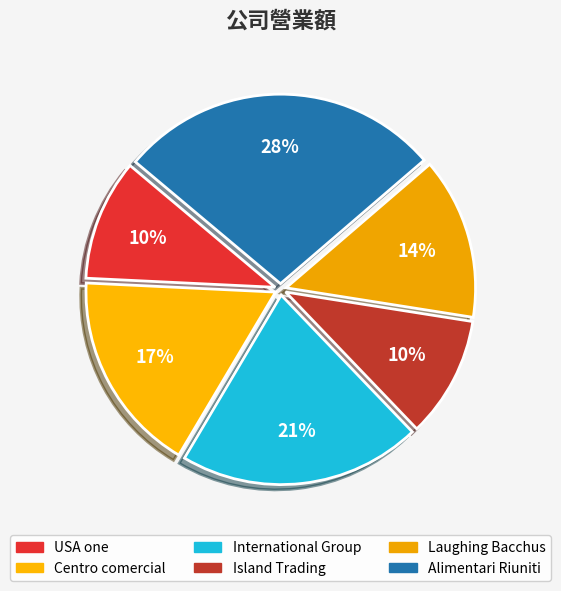

What is the change in value from USA one to Alimentari Riuniti?

+5000